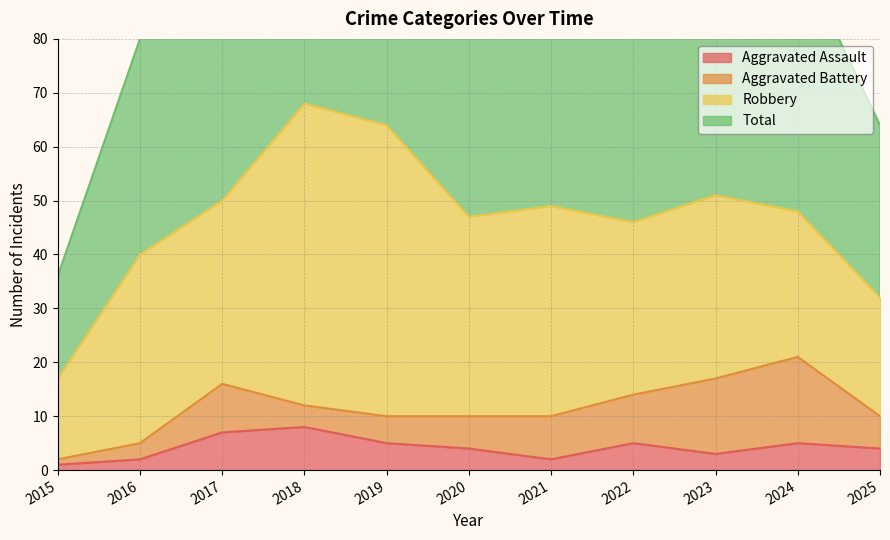

Which series has the largest total across all categories?

Total